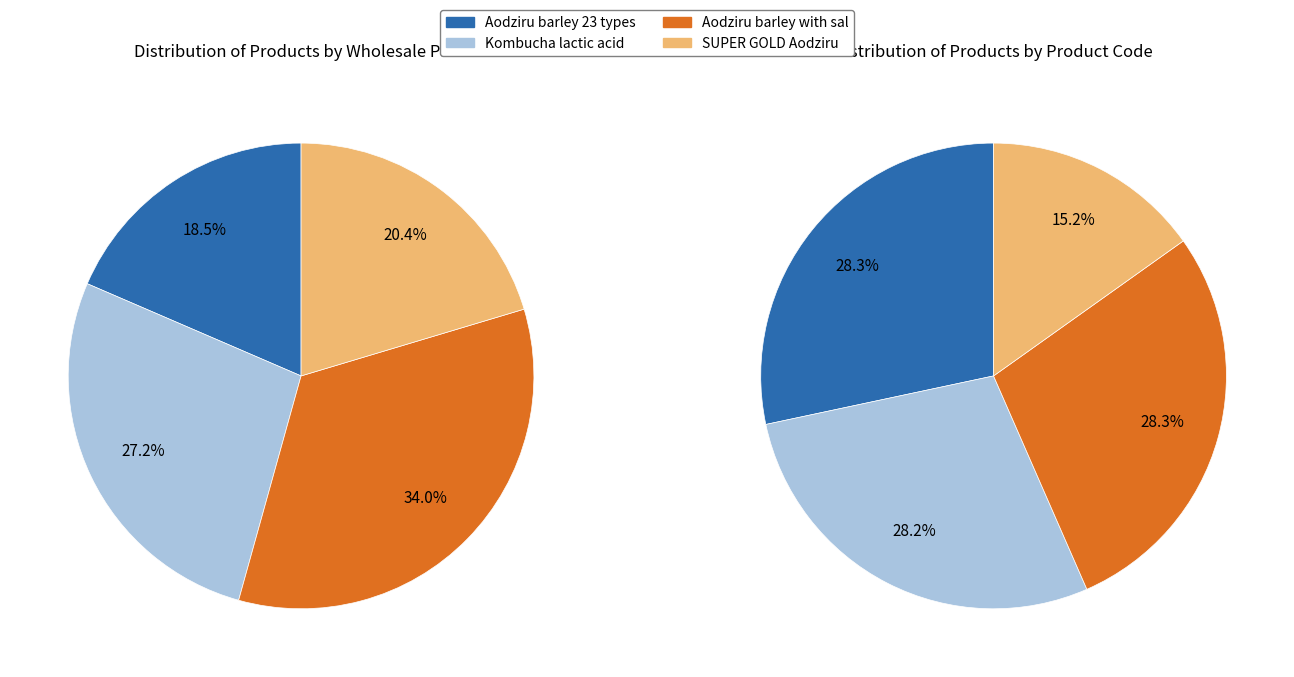

Combined, what portion of the pie is 4635 and 4625?

61.1%